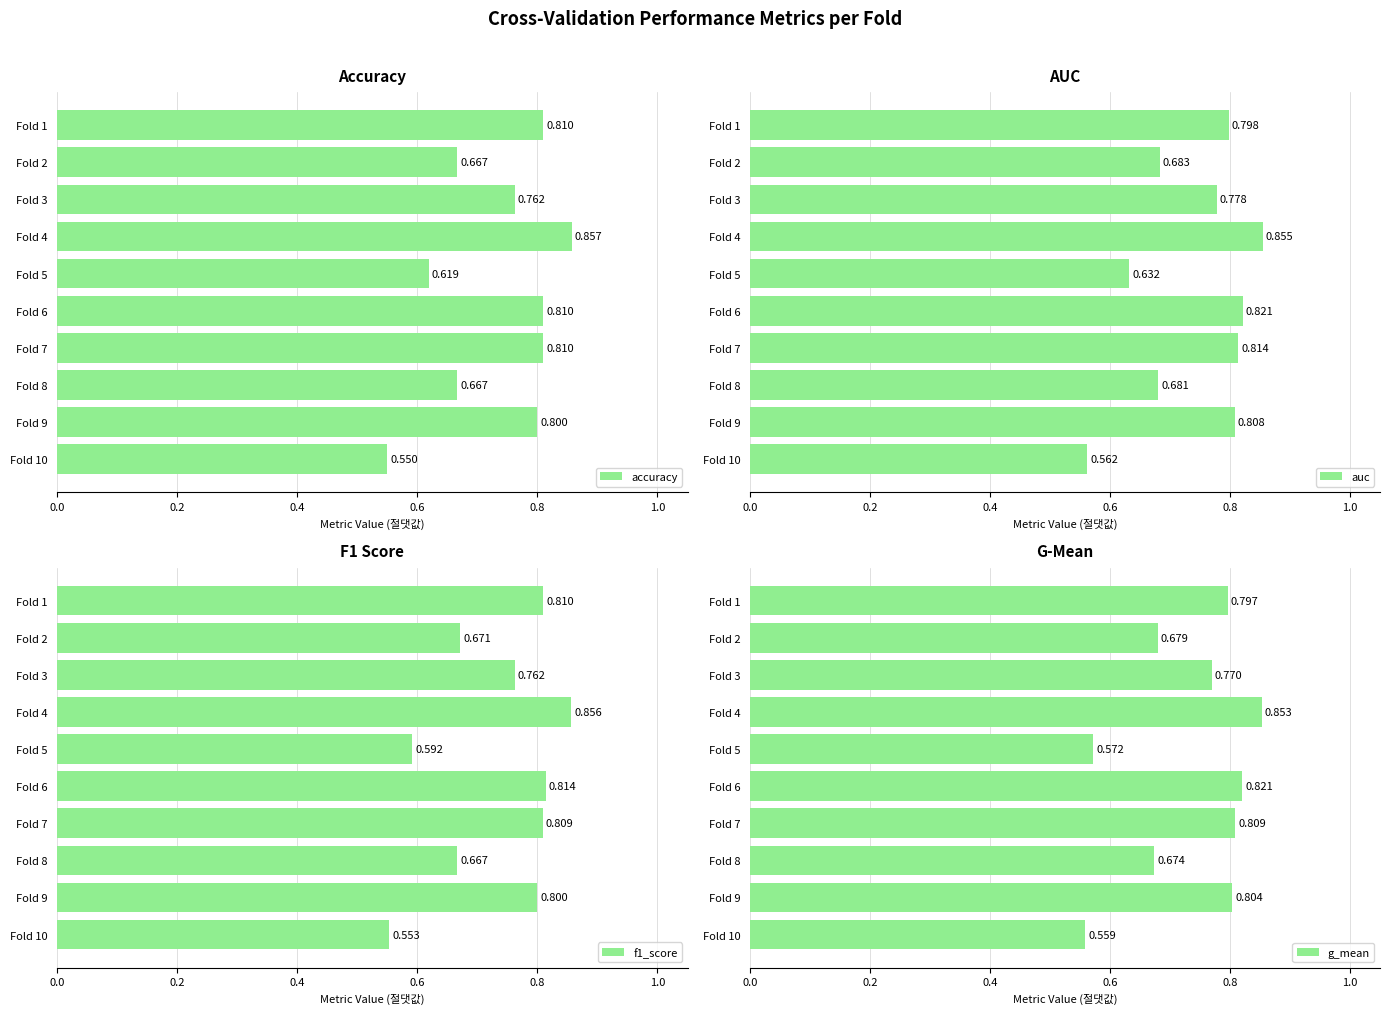

Between Fold 2 and Fold 8, which series saw the biggest shift?

g_mean